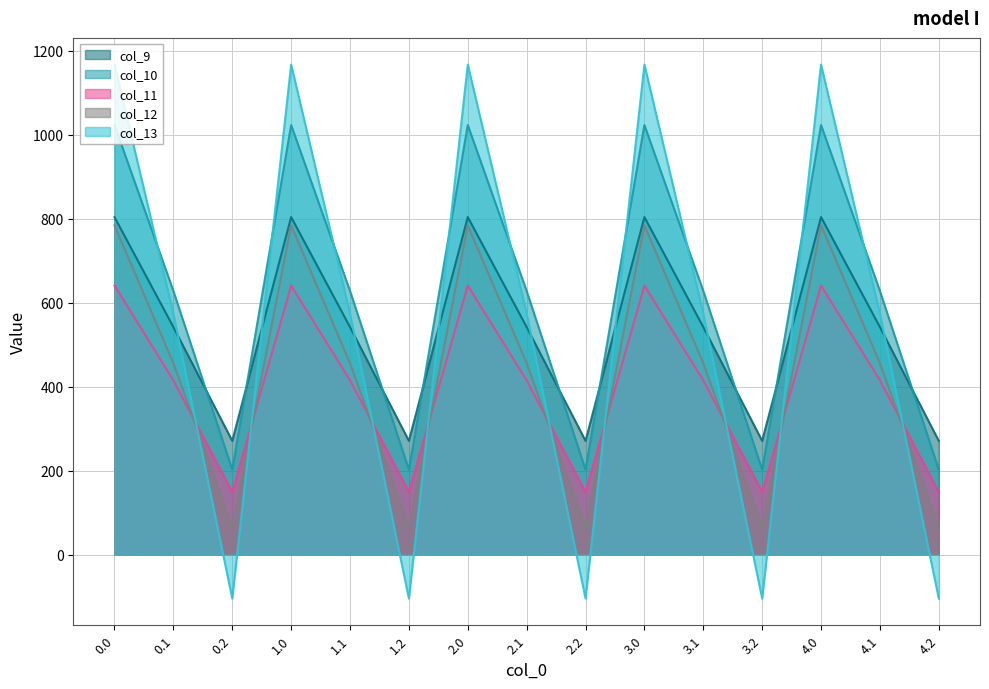

Where is the first local maximum for col_12?

1.0